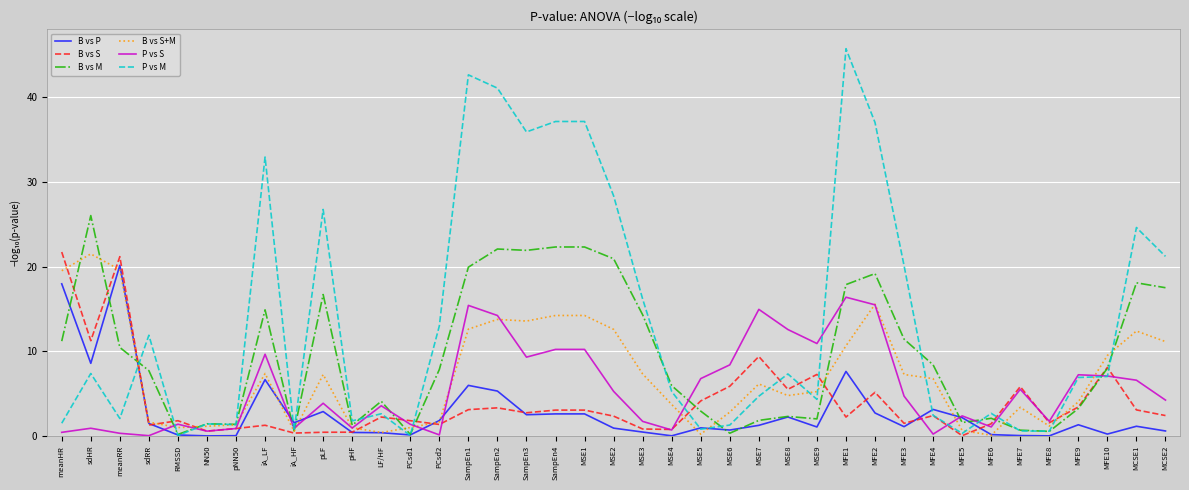

How many categories are shown in the chart?

39